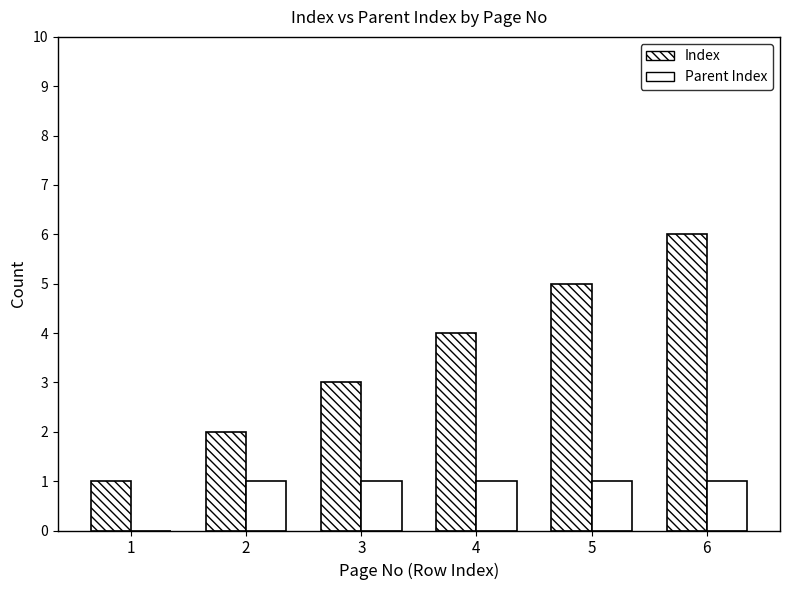

The Parent Index series shows 1 at 4. True or false?

True